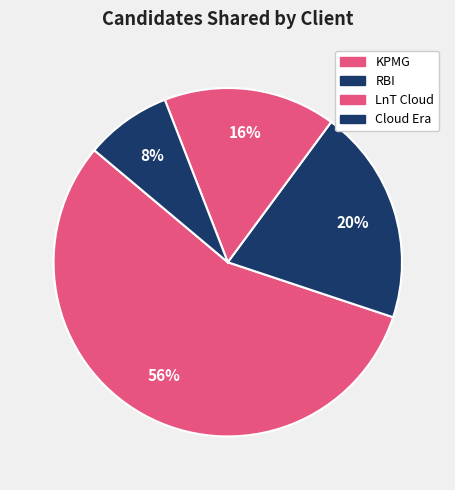

How many segments does this pie chart have?

4